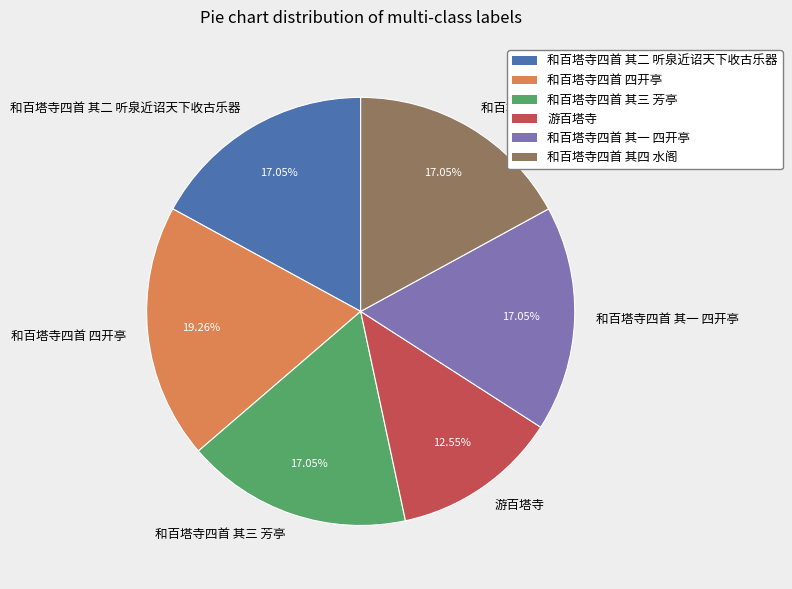

To the nearest percent, what percentage of the pie is 和百塔寺四首 其三 芳亭?

17%